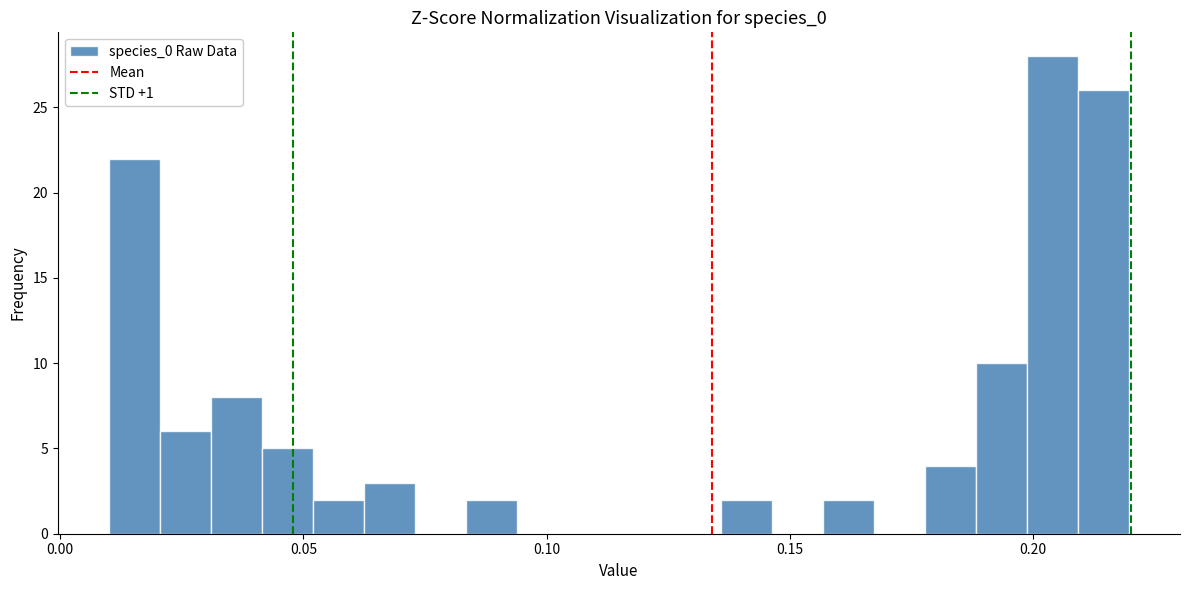

Around what value on the x-axis is the tallest bar? Give the approximate position of its centre, as read against the axis.

0.205